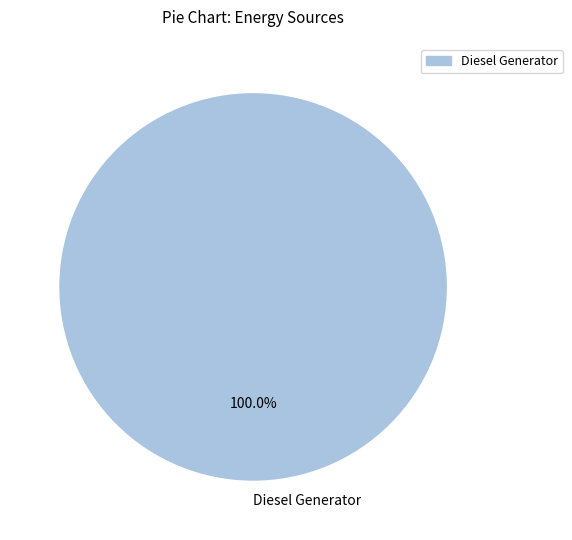

What is the majority slice?

Diesel Generator